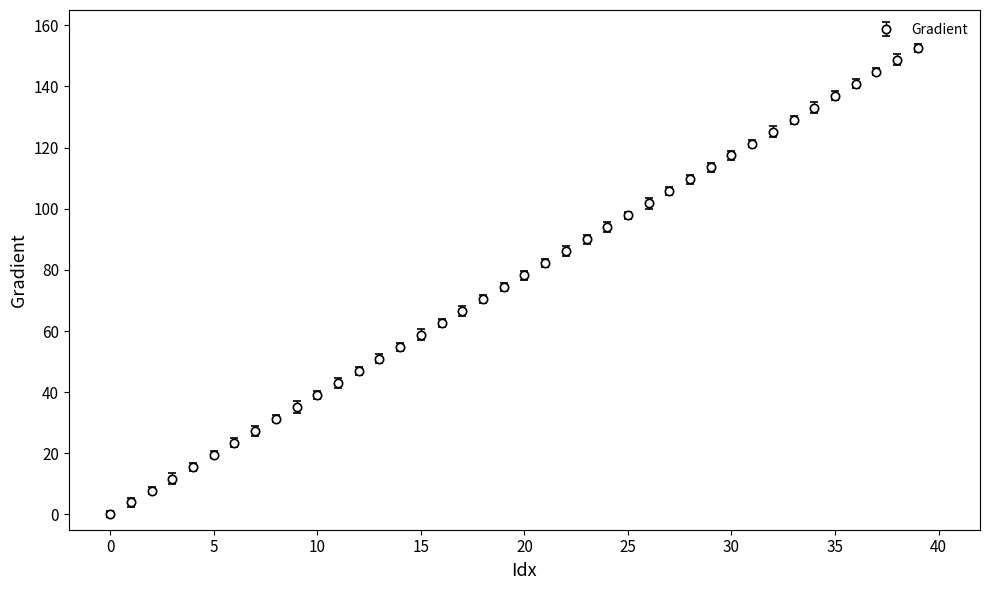

What is the value of the 2nd point from the left?

3.9